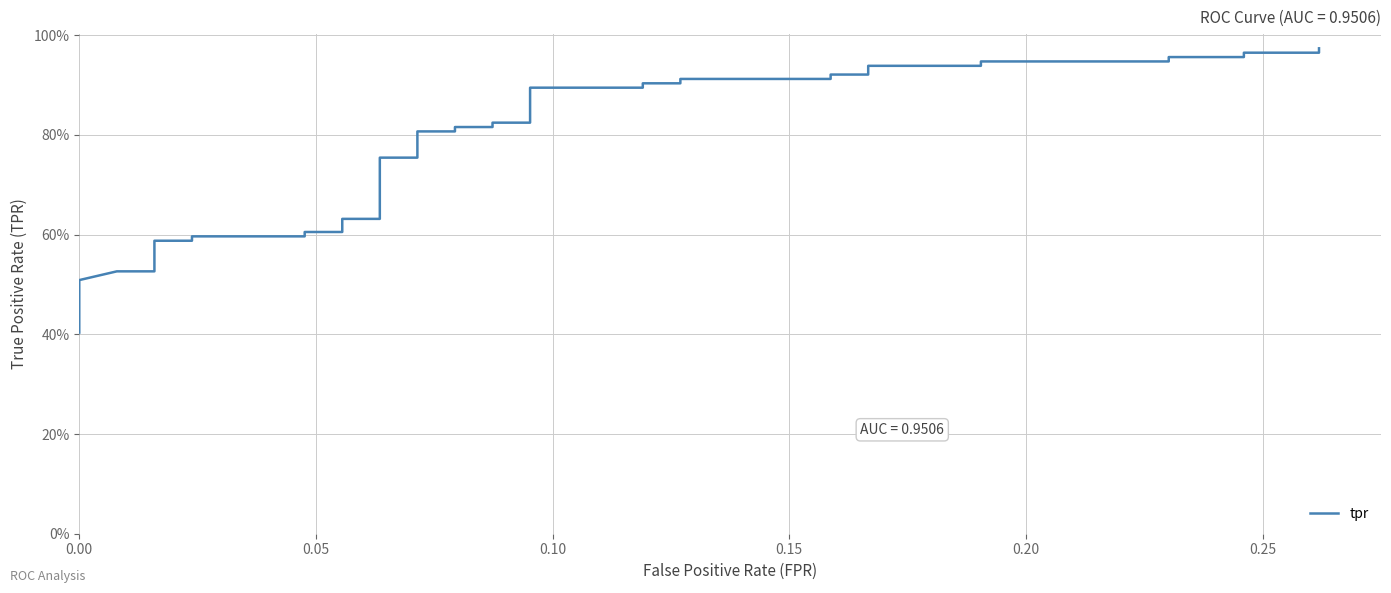

Does the chart have visible grid lines?

Yes